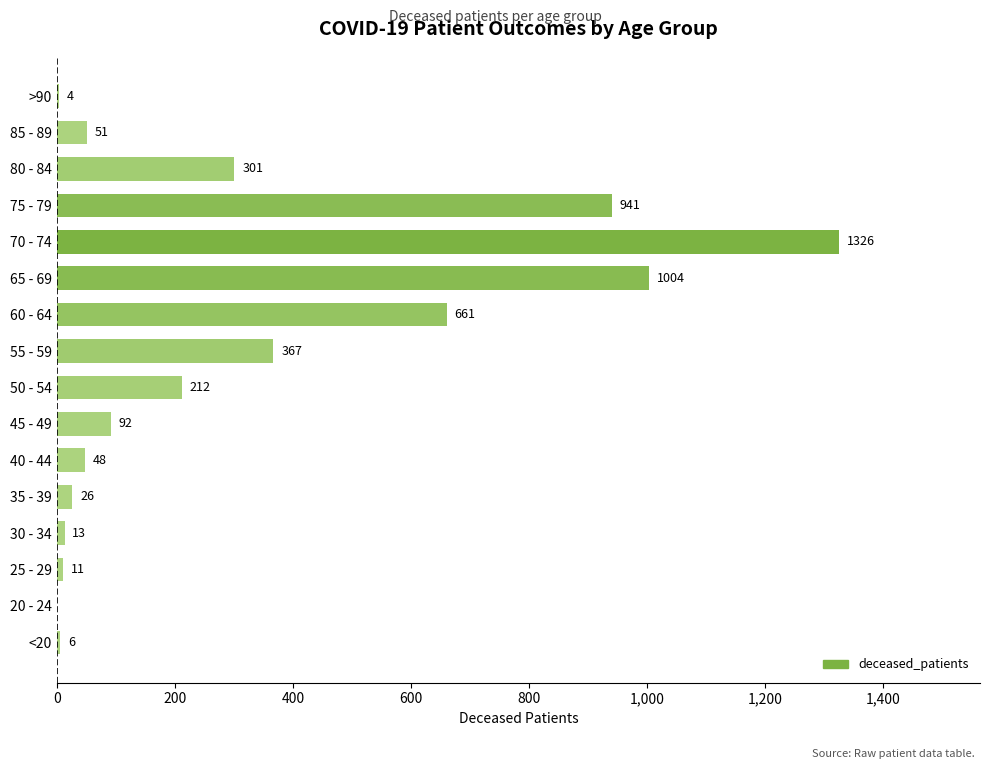

What is the sum of all values?

5063